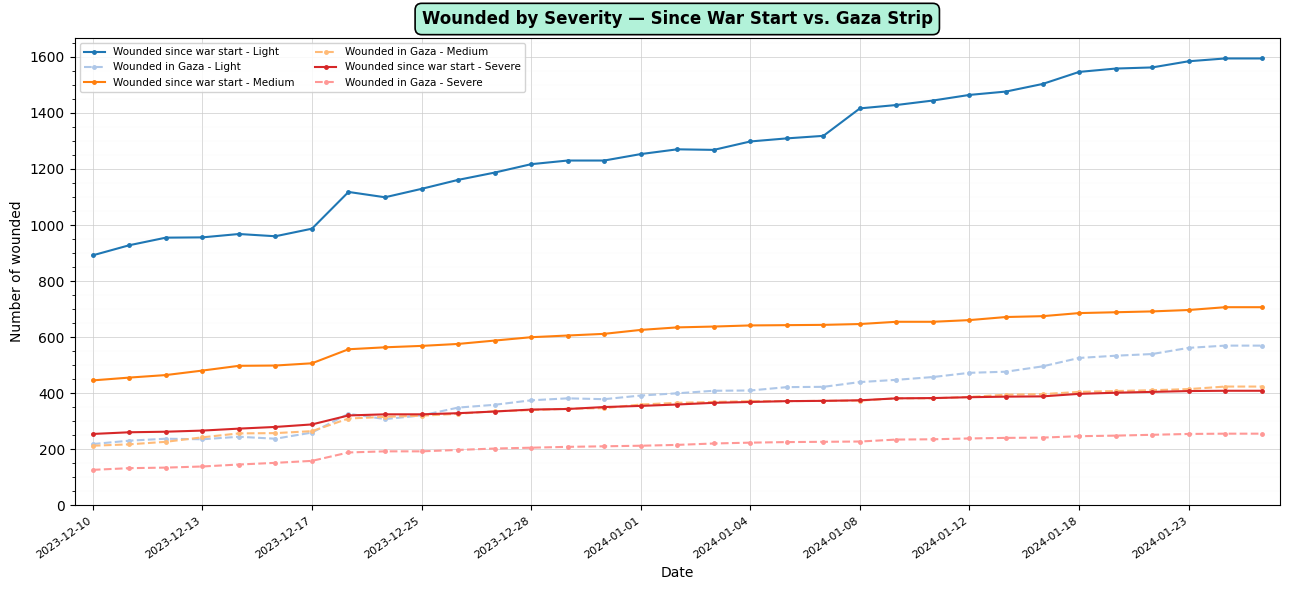

What is the lowest value of the Wounded since war start - Light series?

892